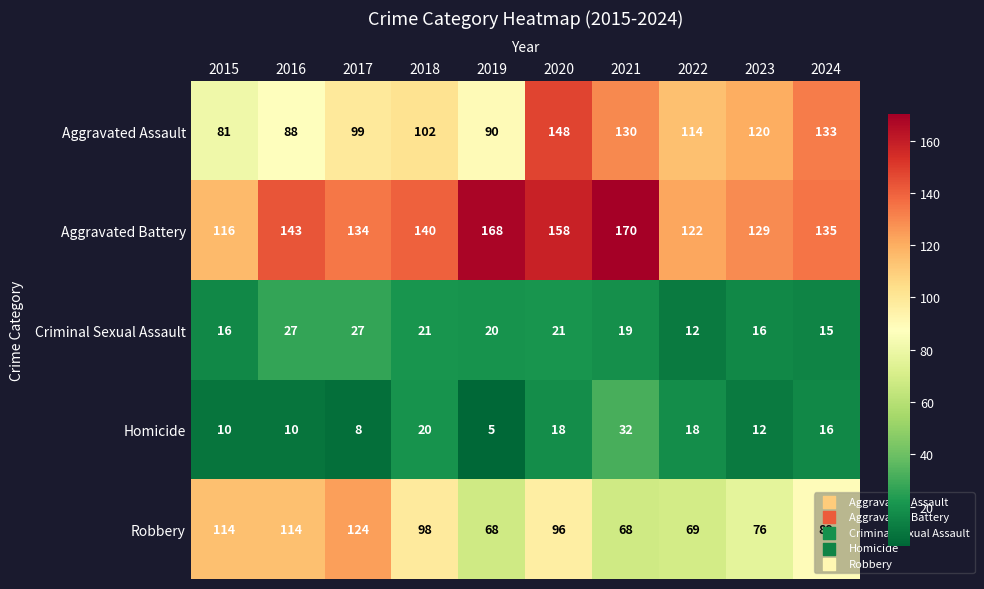

Between 2020 and 2021, which series saw the biggest shift?

Robbery